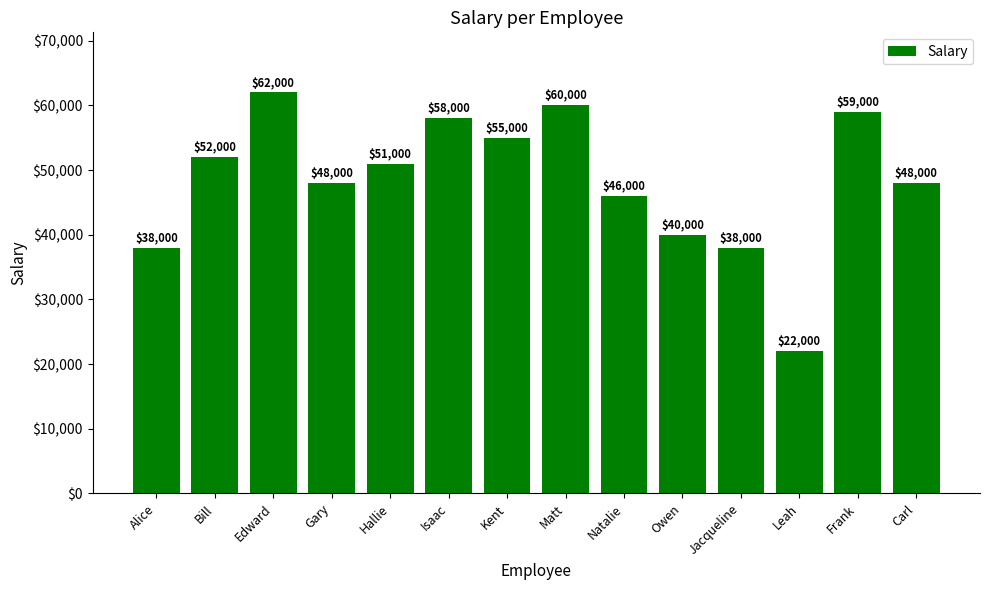

What is the difference between the values at Edward and Isaac?

4000